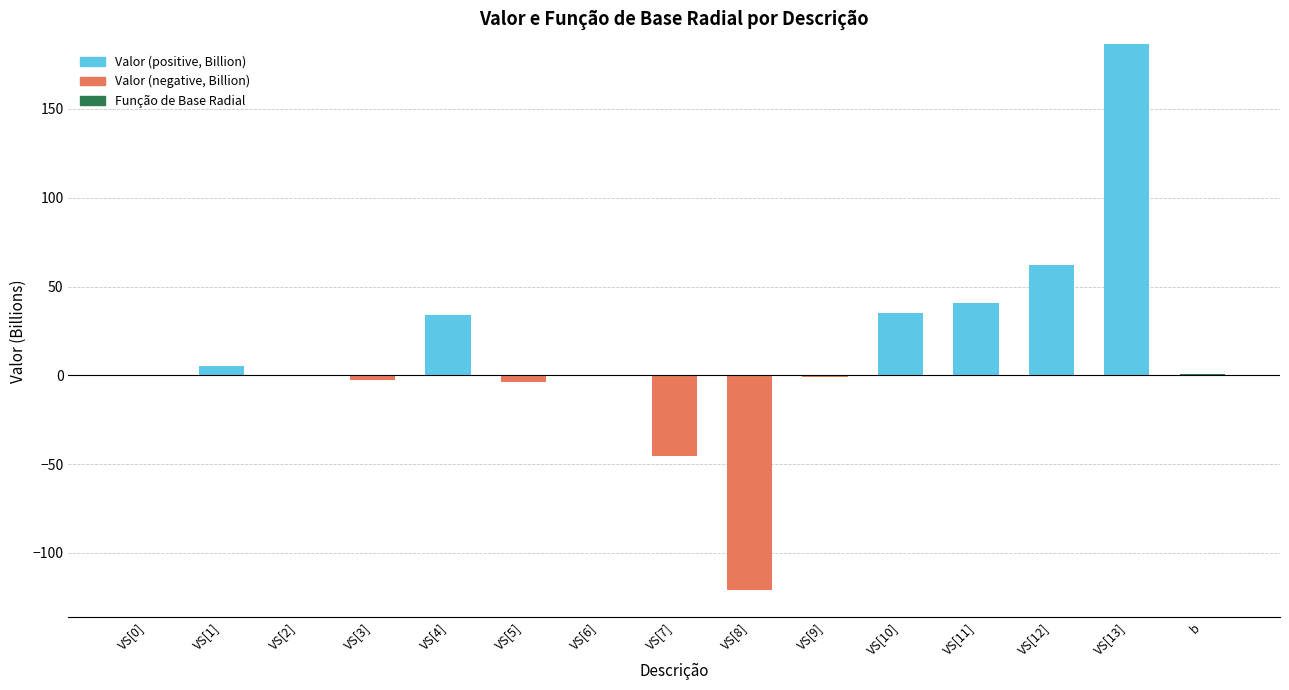

How many bars are there in each group?

3